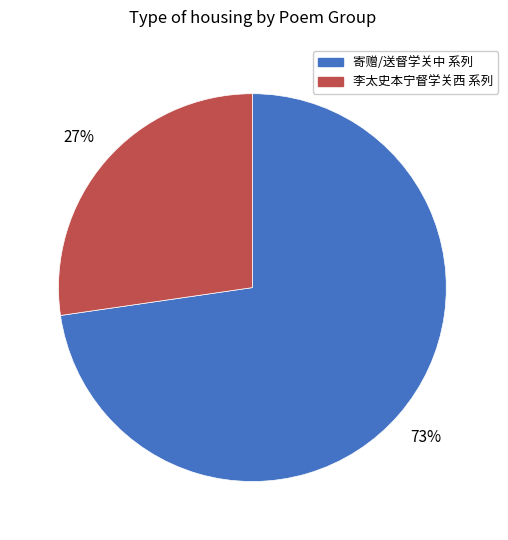

To the nearest percent, what is the average slice percentage?

50%